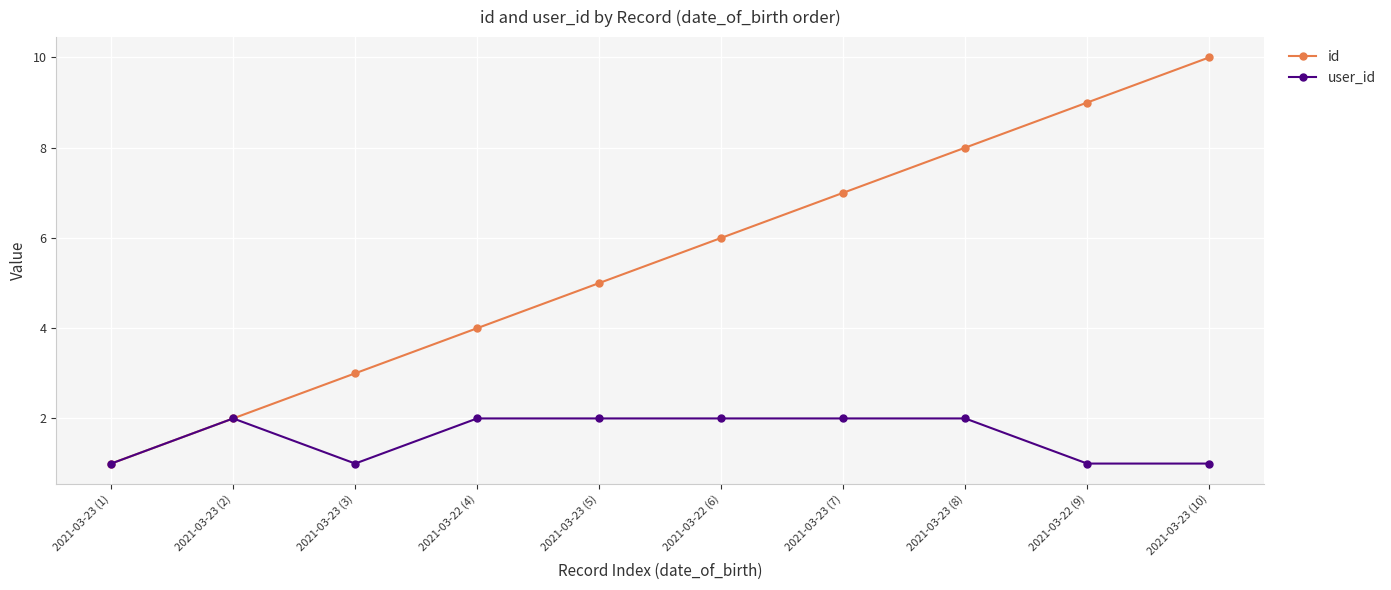

True or false: id has more than 2 points higher than both neighbors.

False